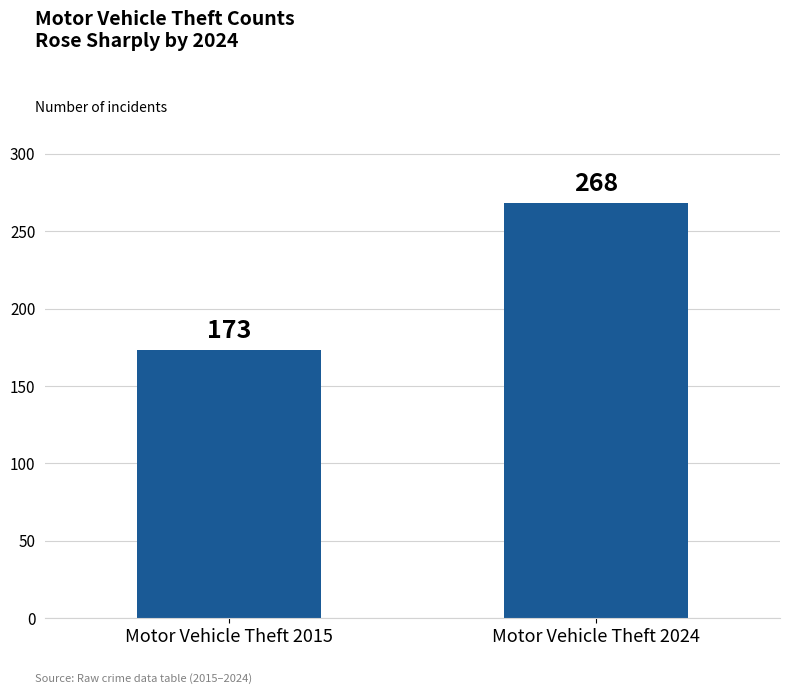

At which label is the value closest to 220?

Motor Vehicle Theft 2015